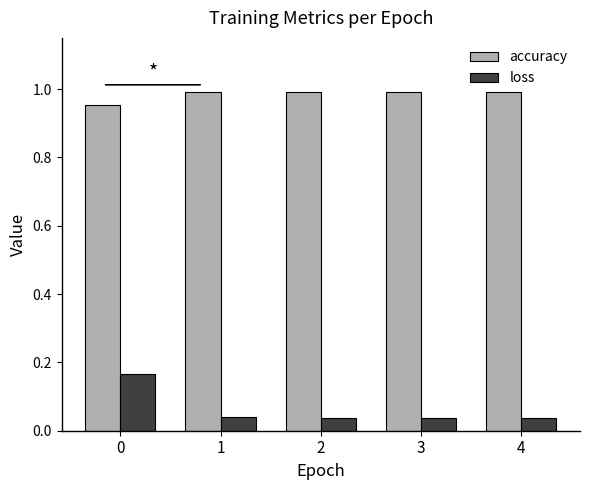

At how many categories does at least one series exceed 0?

5